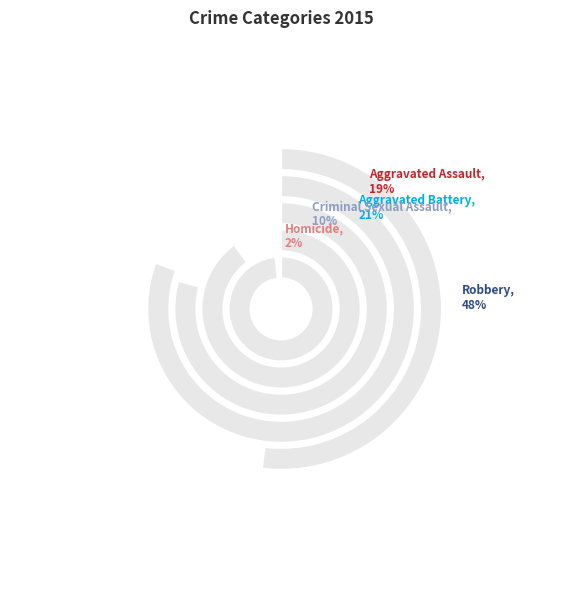

Approximately how many times larger is the value at Aggravated Battery compared to Criminal Sexual Assault?

2.1